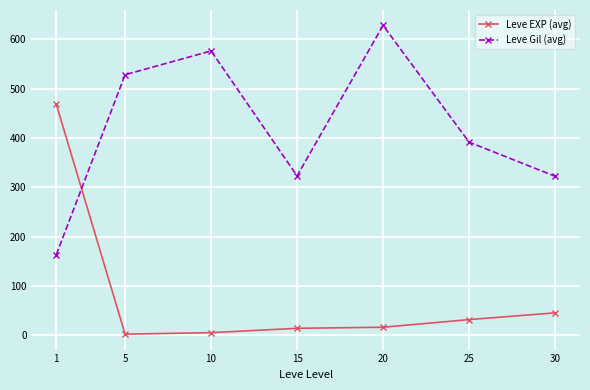

What is the value of the Leve EXP (avg) point at the 1st from the left?

468.5